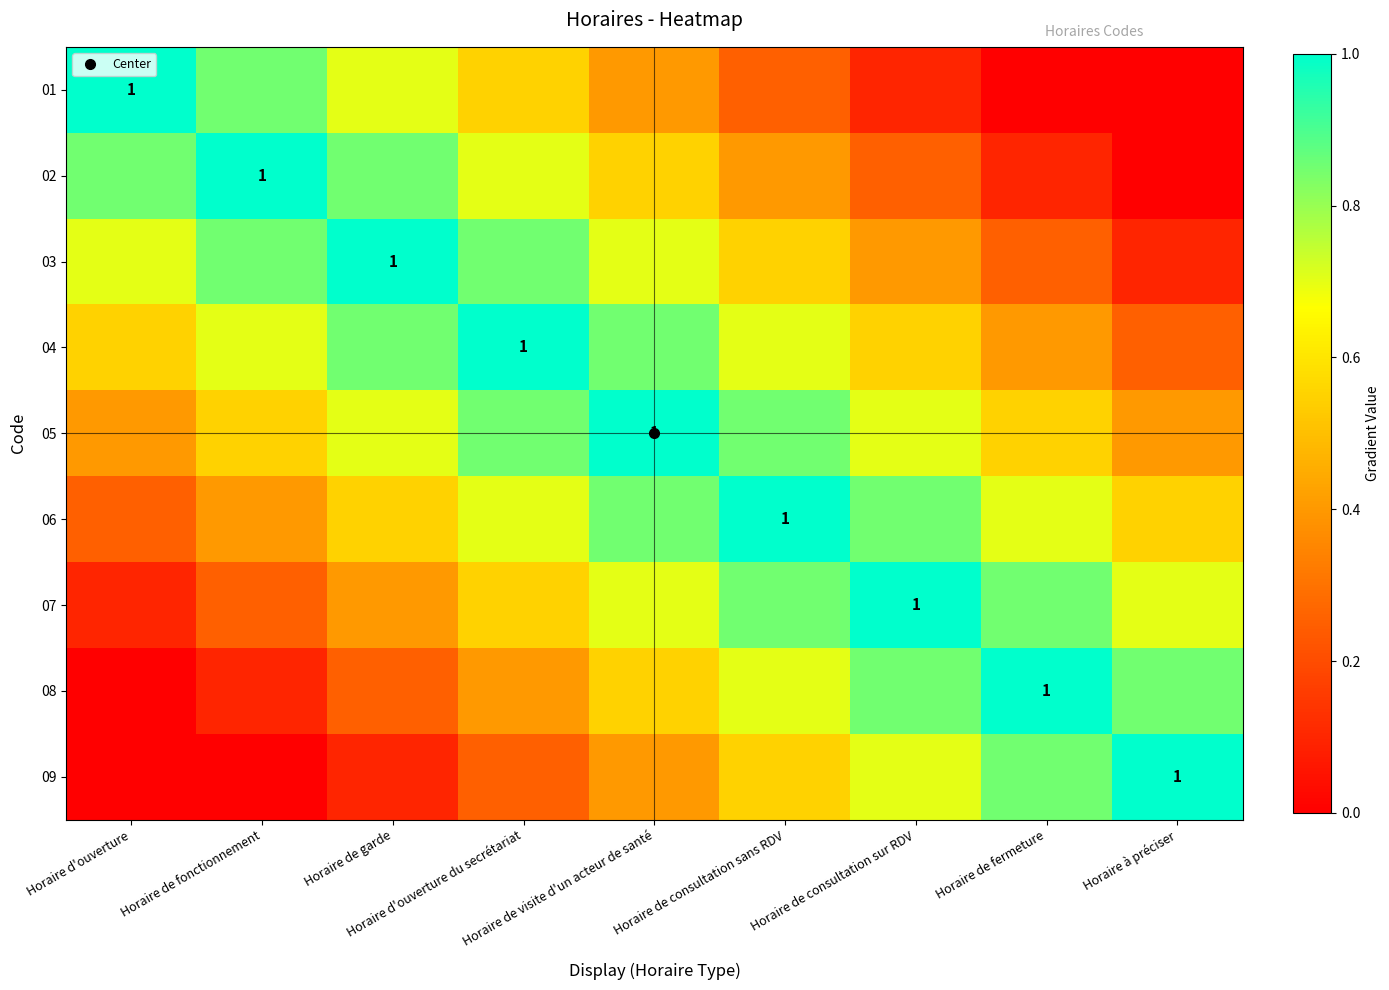

Rank the categories by 02 value from lowest to highest.

Horaire à préciser, Horaire de fermeture, Horaire de consultation sur RDV, Horaire de consultation sans RDV, Horaire de visite d'un acteur de santé, Horaire d'ouverture du secrétariat, Horaire d'ouverture, Horaire de garde, Horaire de fonctionnement